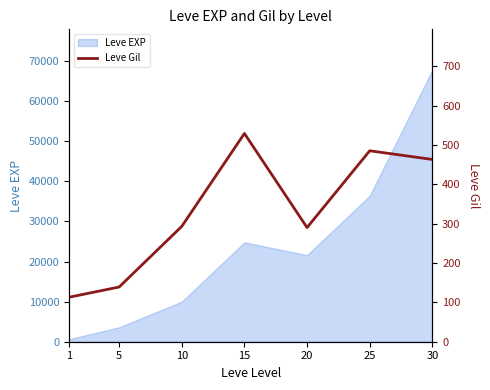

The chart shows a value of 41 at 1. True or false?

False